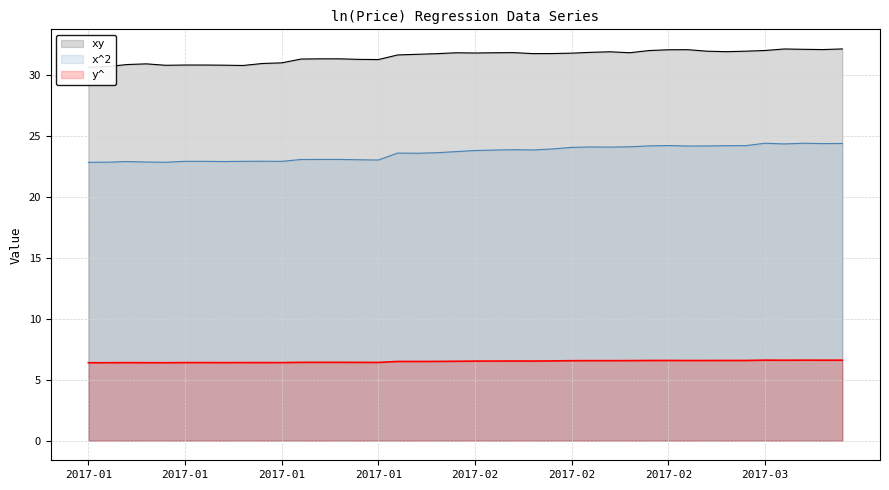

What is the label of the 20th point from the left?

2017-02-06